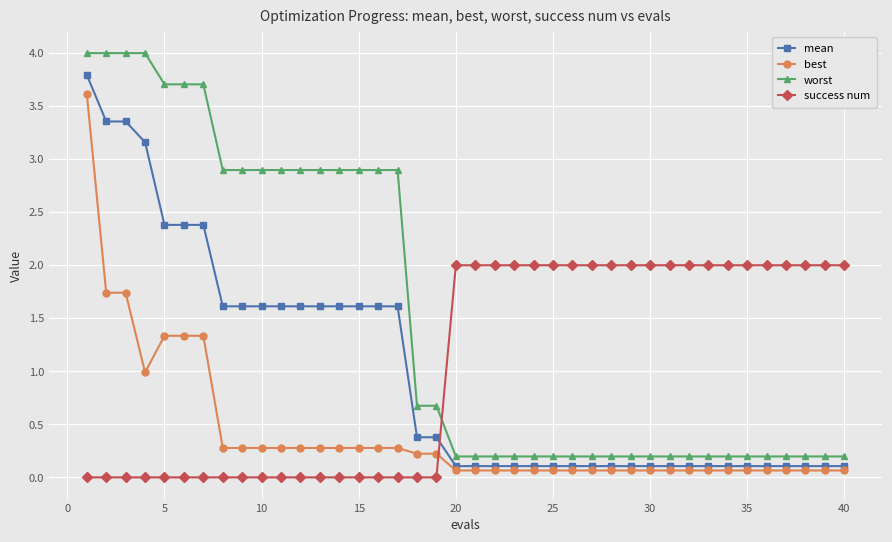

List the series in order of their peak value, lowest first.

success num, best, mean, worst